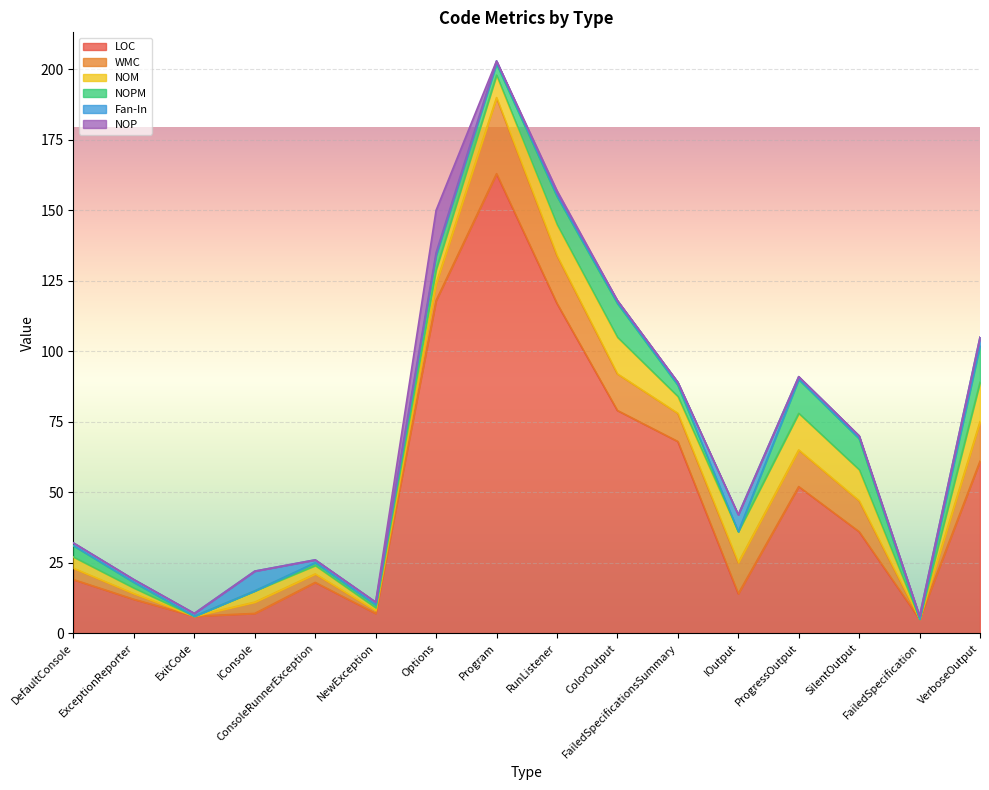

What is the value of the WMC point at the 16th from the left?

14